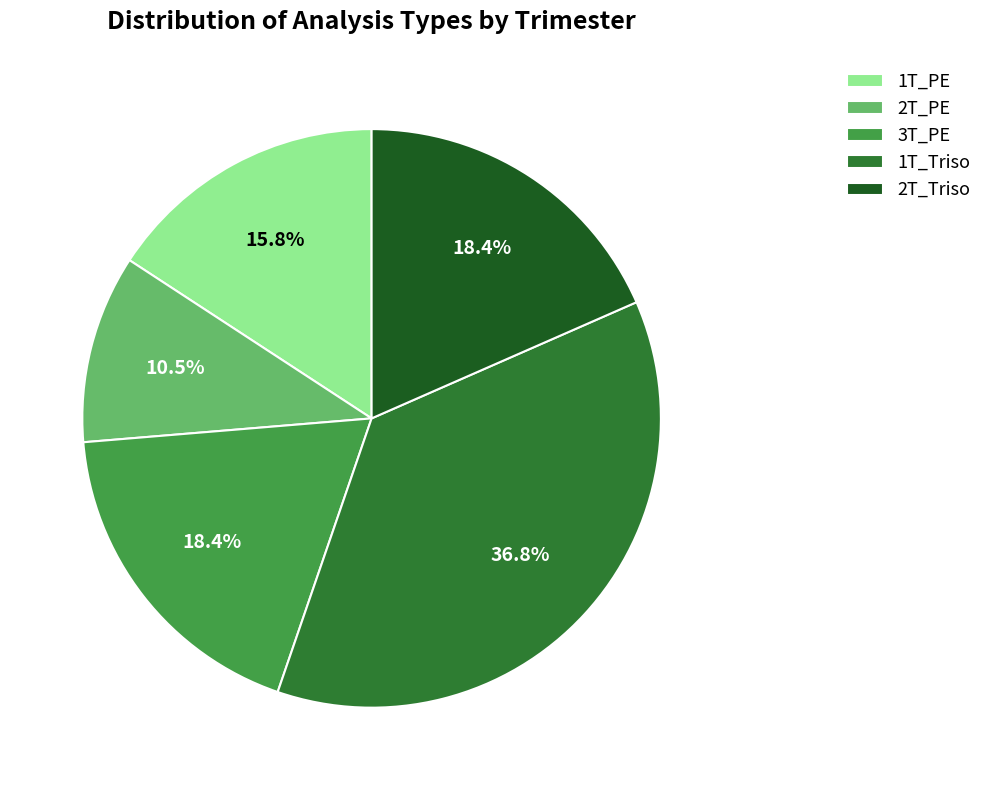

Is there any slice that represents more than half of the pie?

No